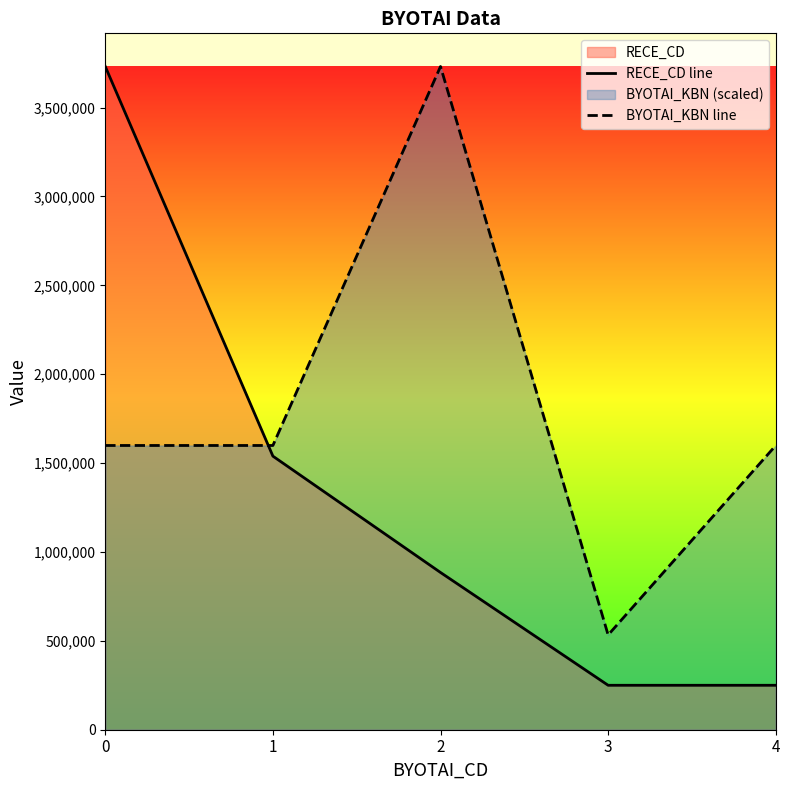

Does the chart have visible grid lines?

No